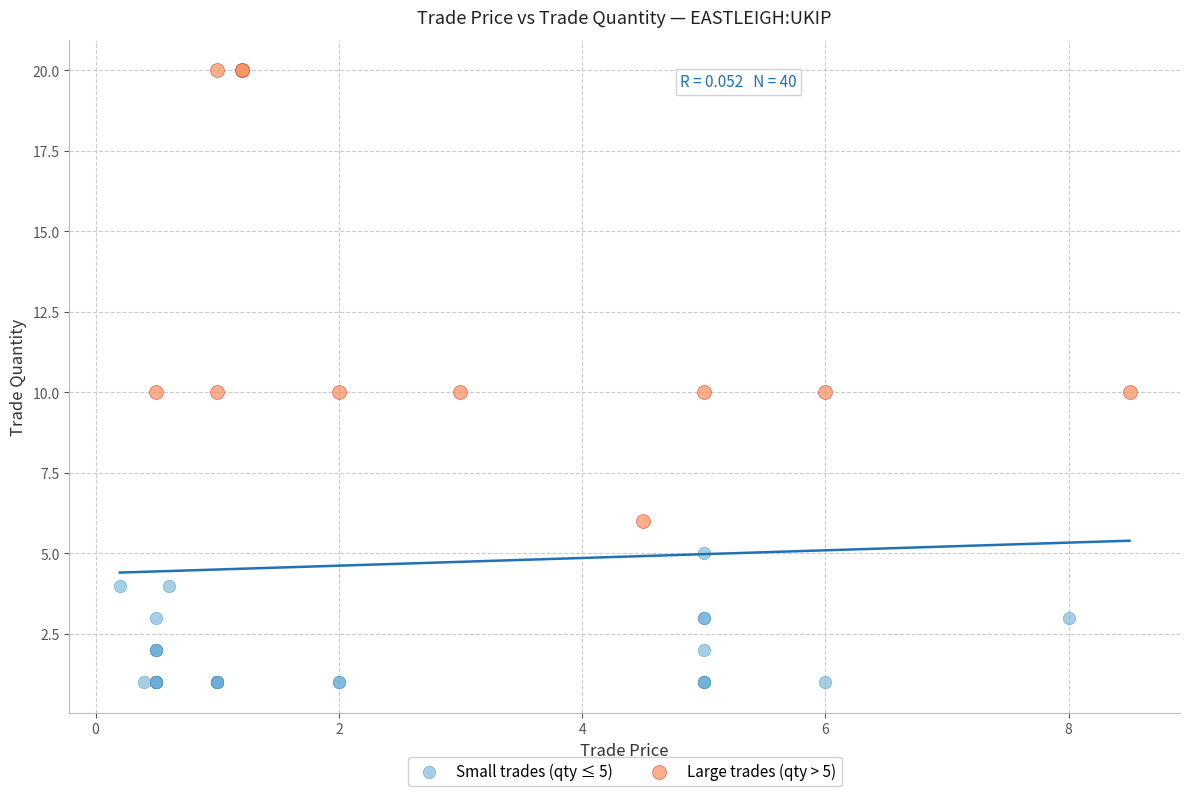

Which series has the widest spread of Y values?

Large trades (qty > 5)